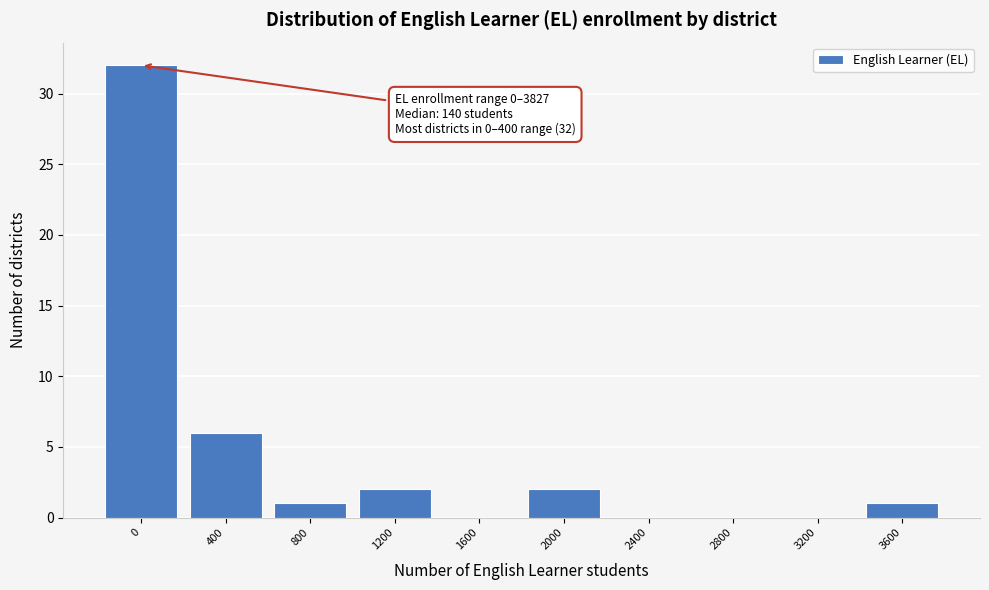

Reading left to right, list all the values displayed in this chart.

0=32	400=6	800=1	1200=2	1600=0	2000=2	2400=0	2800=0	3200=0	3600=1